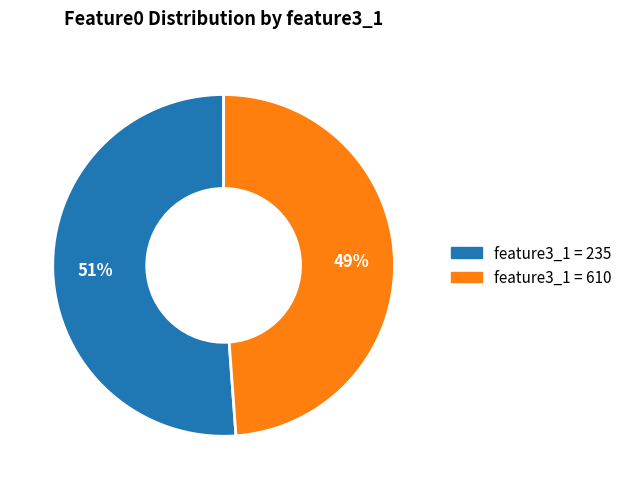

To the nearest percent, what is the average slice percentage?

50%